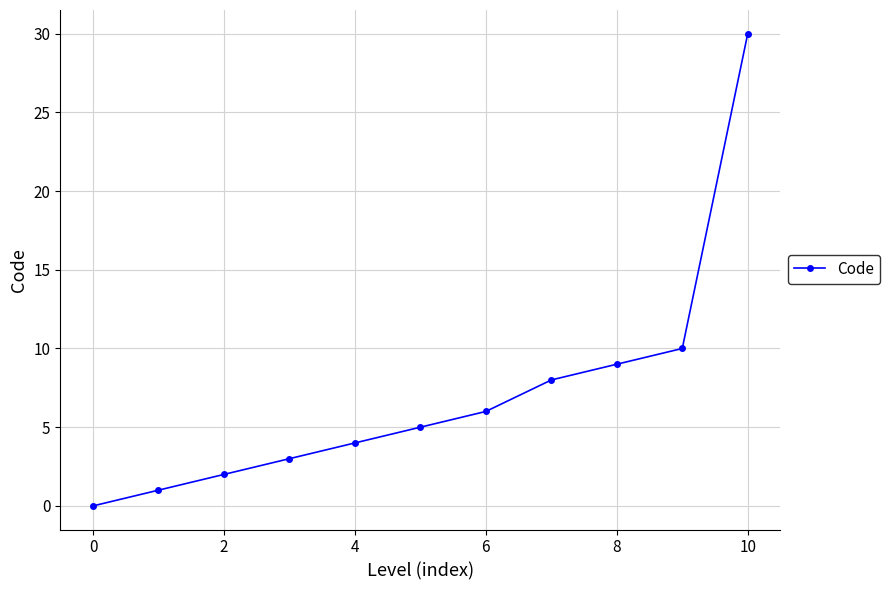

Reading right to left, what are all the values shown in this chart?

30	10	9	8	6	5	4	3	2	1	0